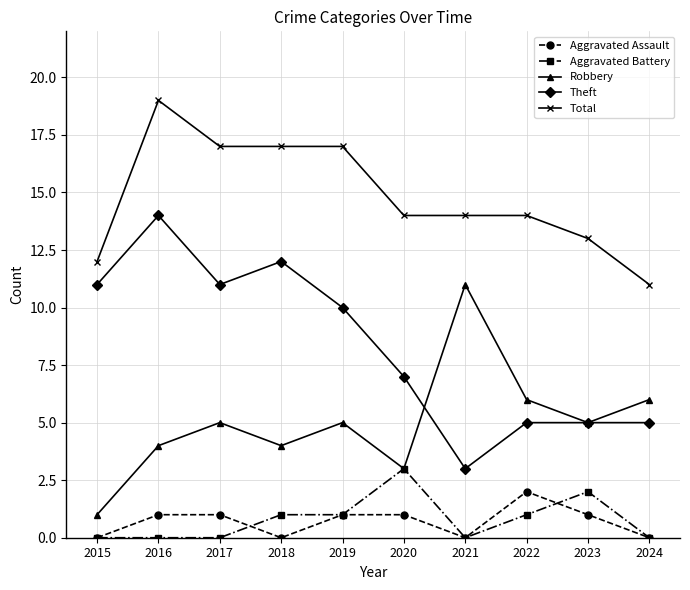

Count the Total values in the range 13 to 17.

7